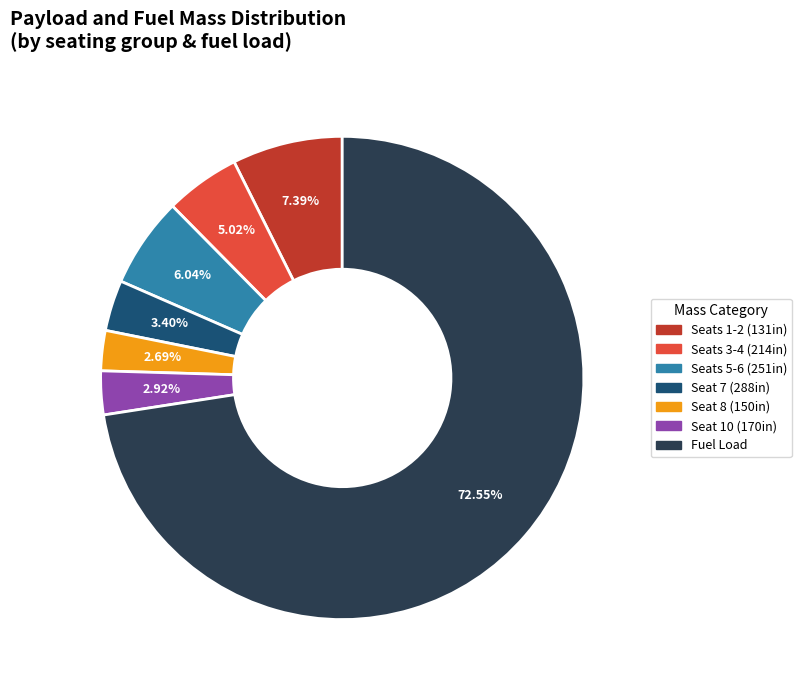

What is the ratio of the value at Seat 7 (288in) to the value at Seat 8 (150in)?

1.3